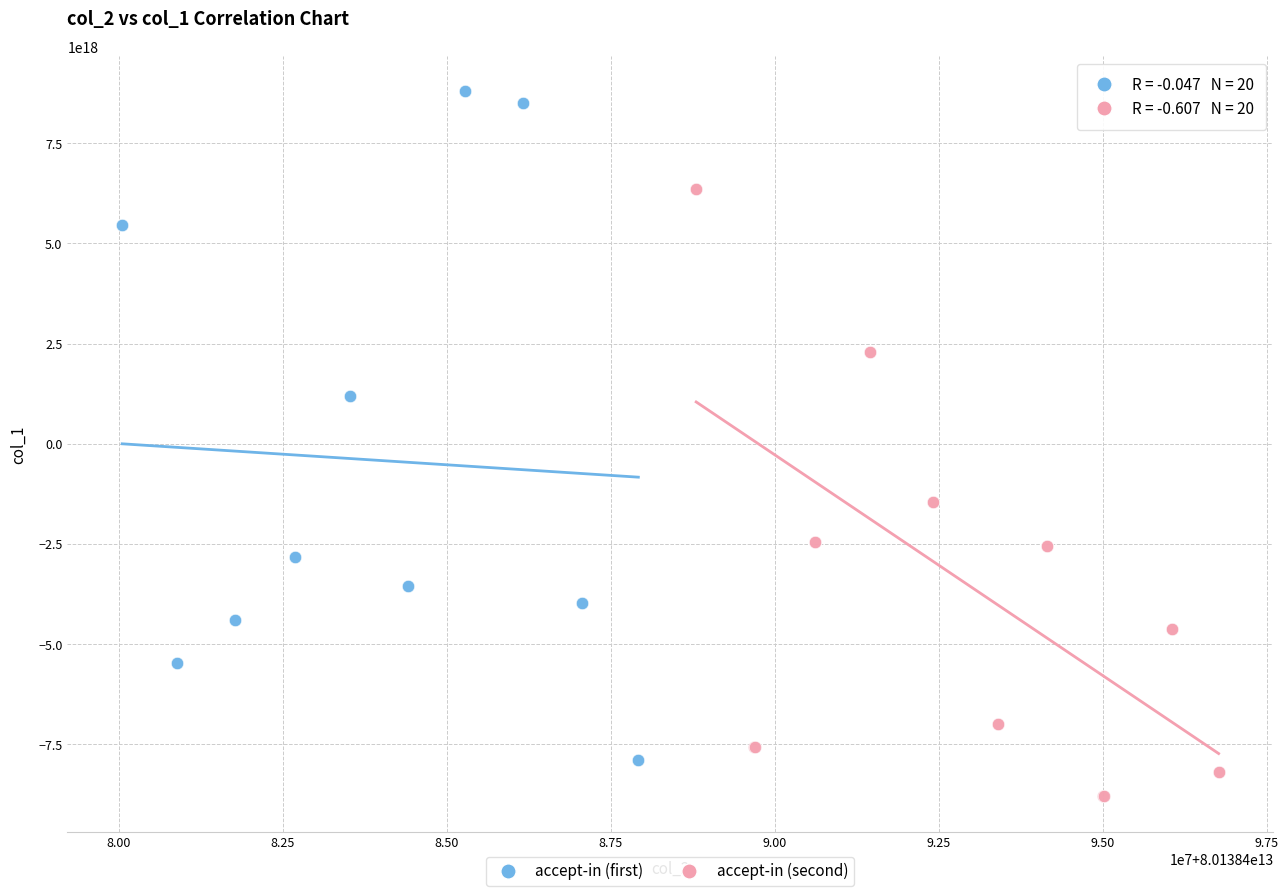

What are all the series names shown in the legend?

accept-in (first), accept-in (second)